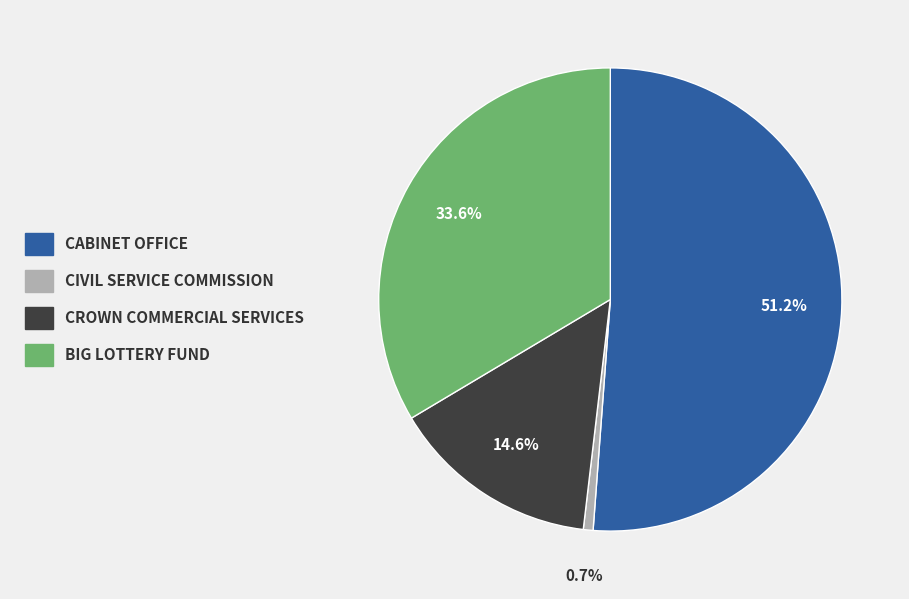

How many segments does this pie chart have?

4